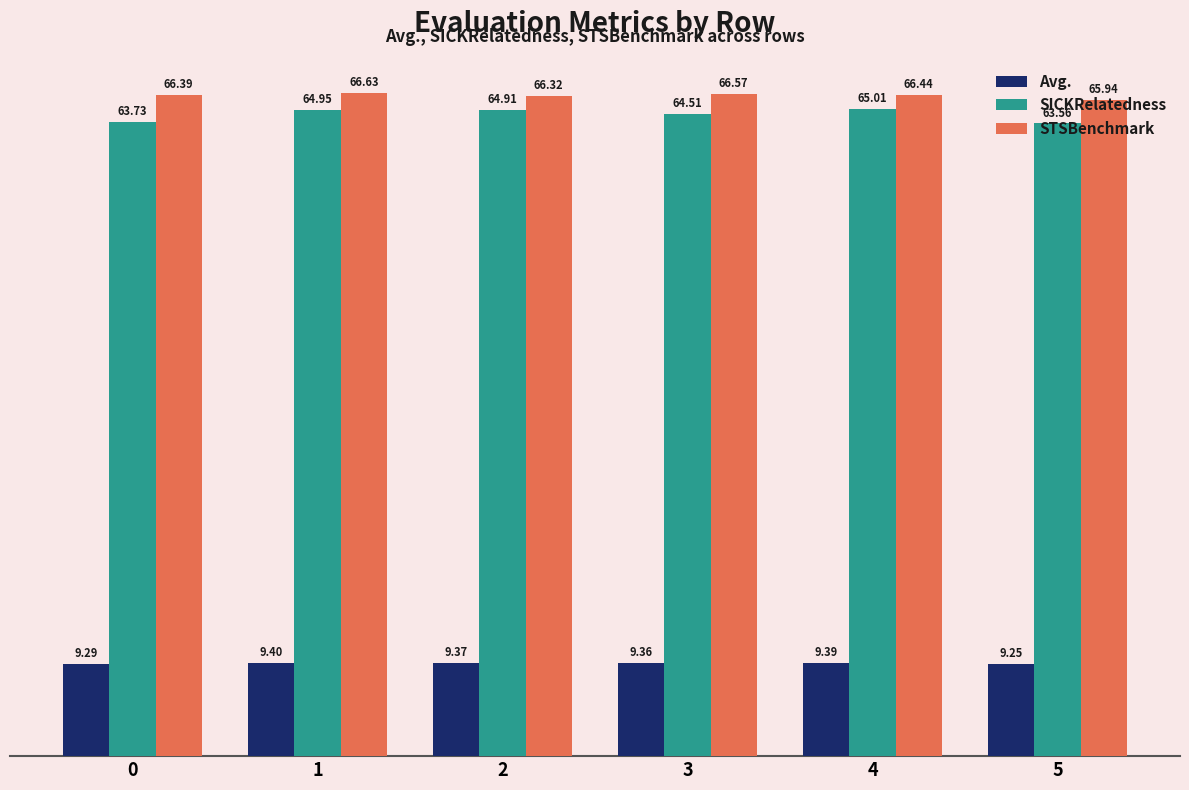

At which category does the chart reach its minimum across all series?

5